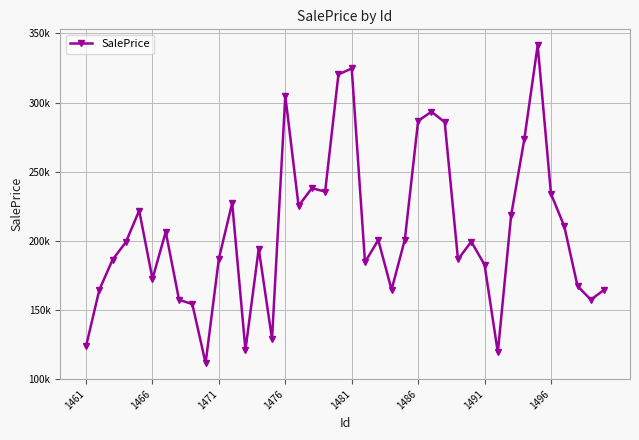

What is the sum of all values?

8274467.5